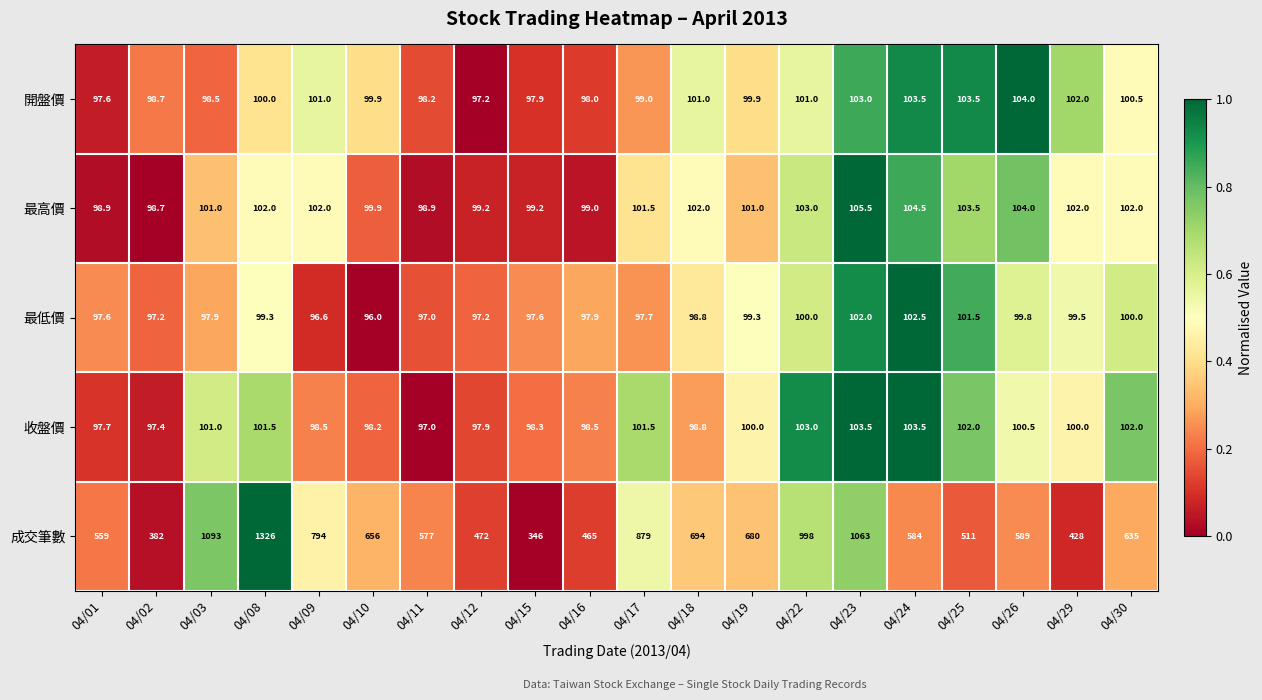

What is the total value across all series at 04/17?

1278.7